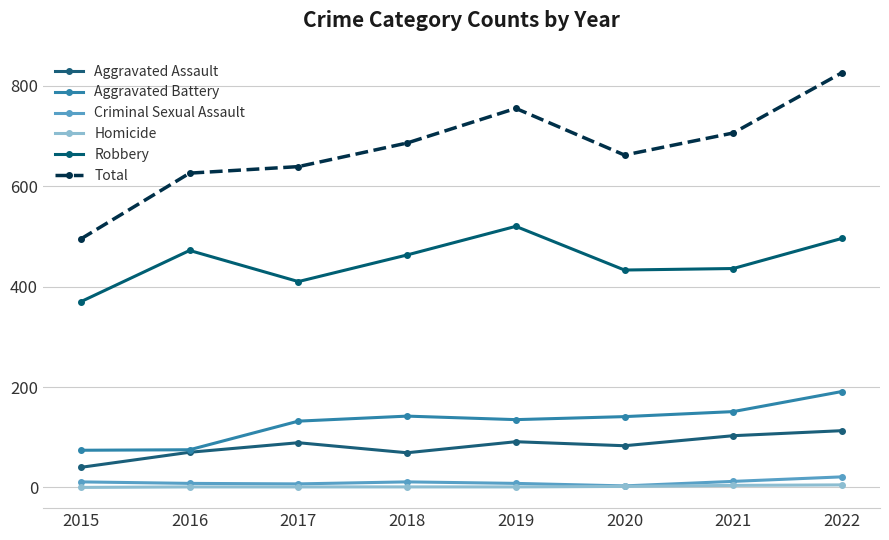

How many values in the Total series are below 686?

4